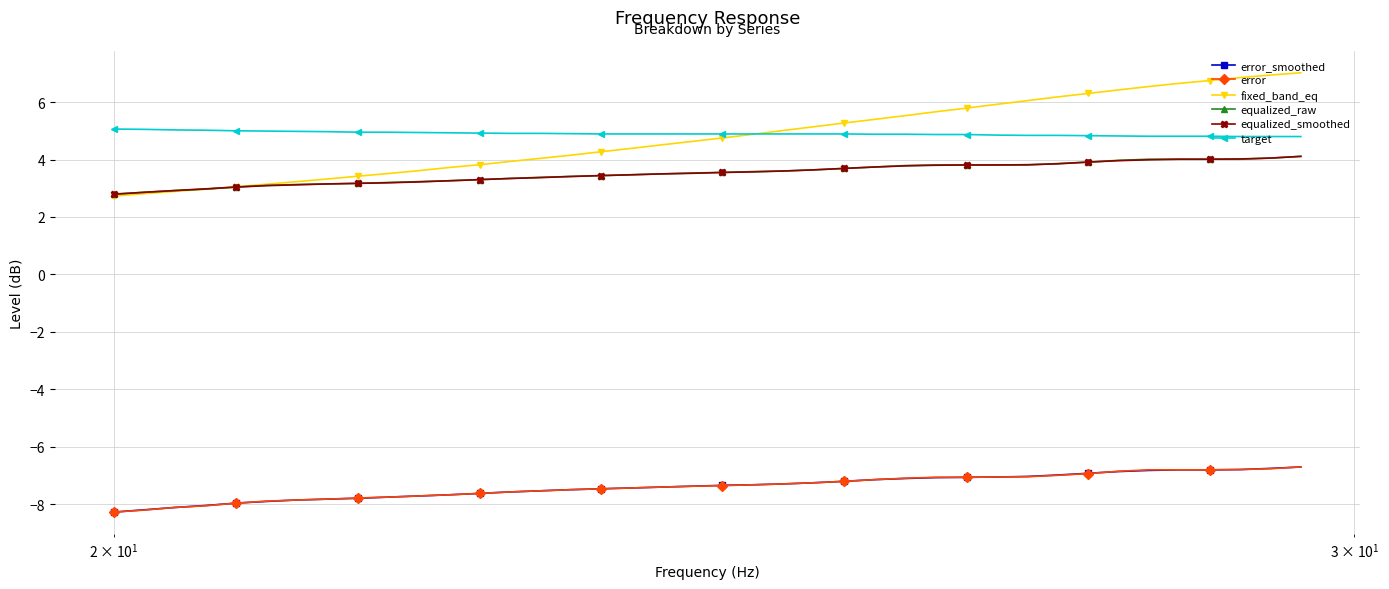

Which series has the largest range (max minus min)?

fixed_band_eq